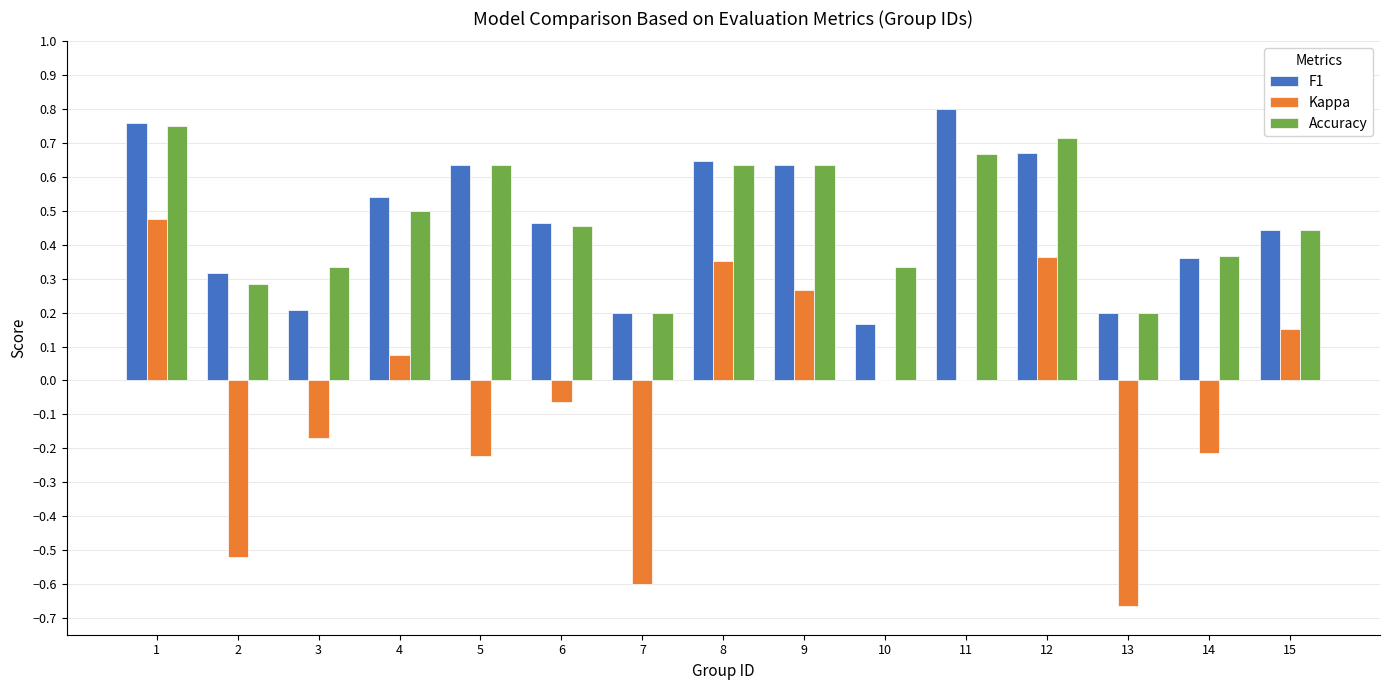

At which label does Kappa first exceed 0?

1